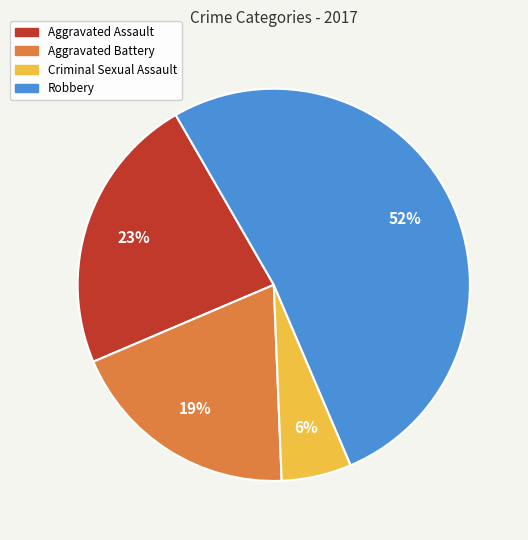

How many segments does this pie chart have?

4